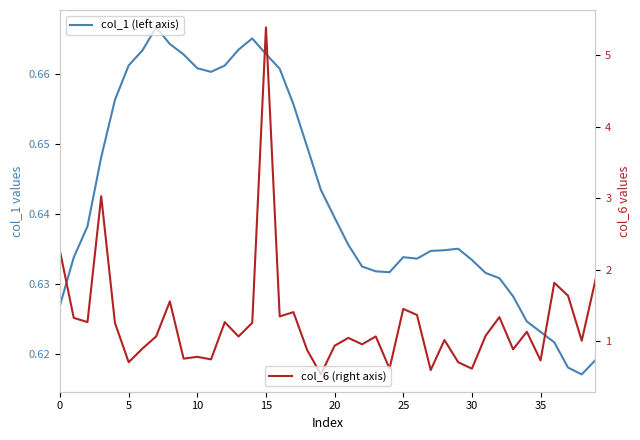

How many interior local peaks does the col_1 (left axis) series have?

4